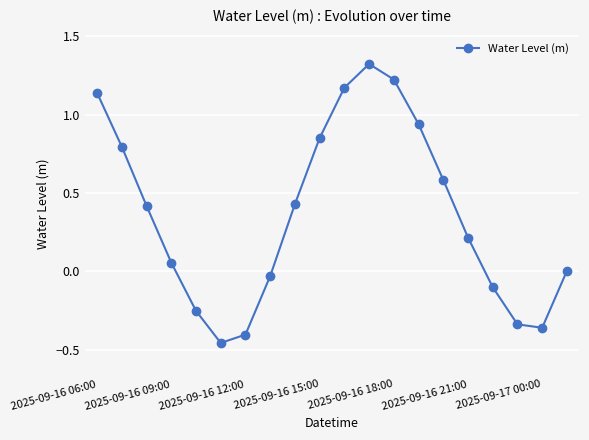

How many points are lower than both their immediate neighbors (excluding endpoints)?

2